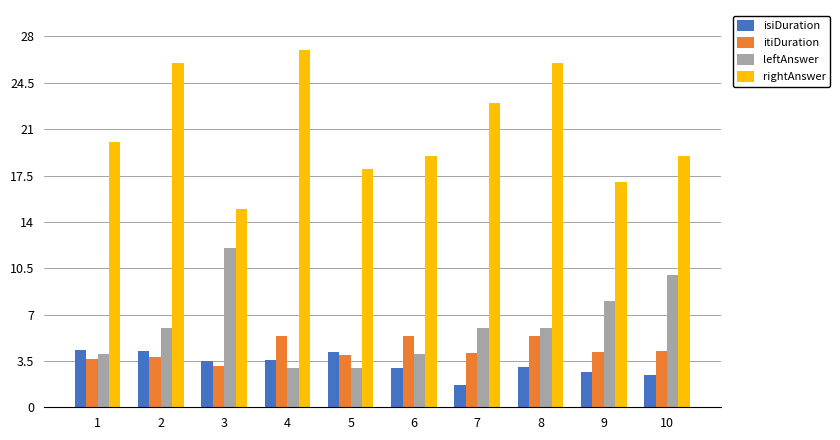

How many bars are there in each group?

4